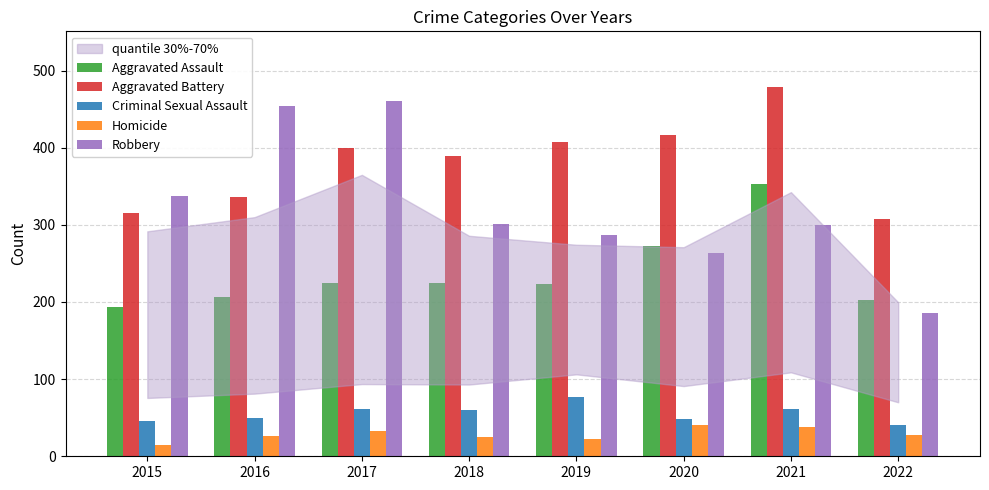

What is the difference between the highest and lowest values at 2021?

441